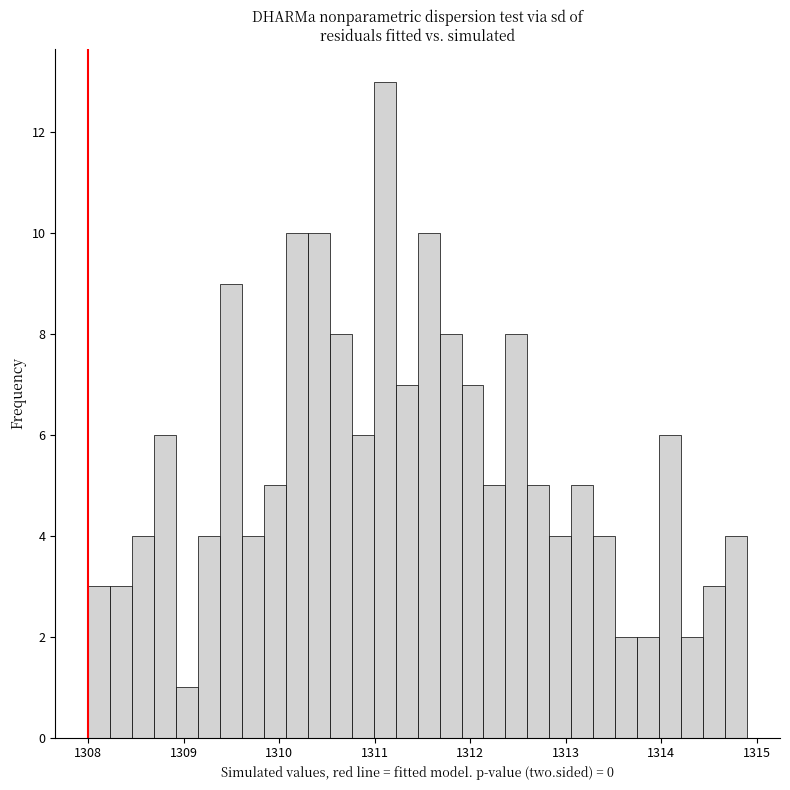

Read against the x-axis, roughly where is the centre of the tallest bar?

1311.1